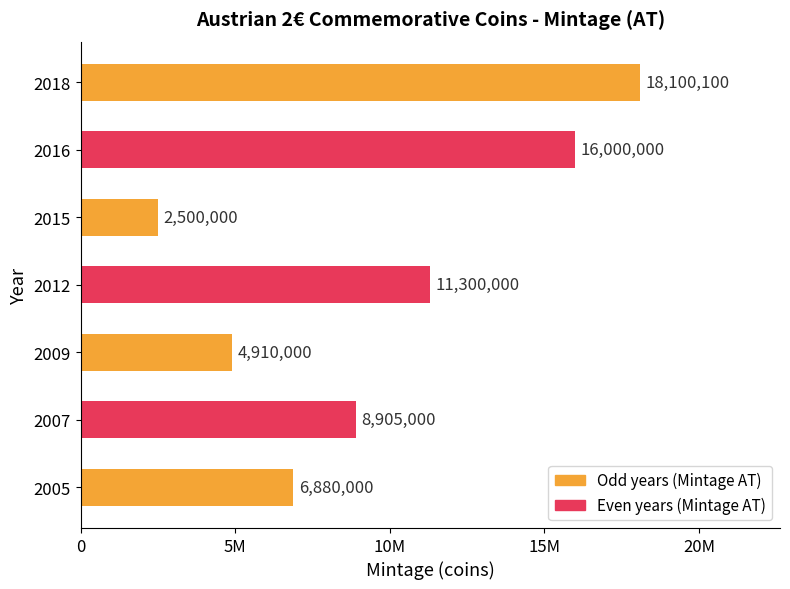

How many data points are less than 8905000?

3